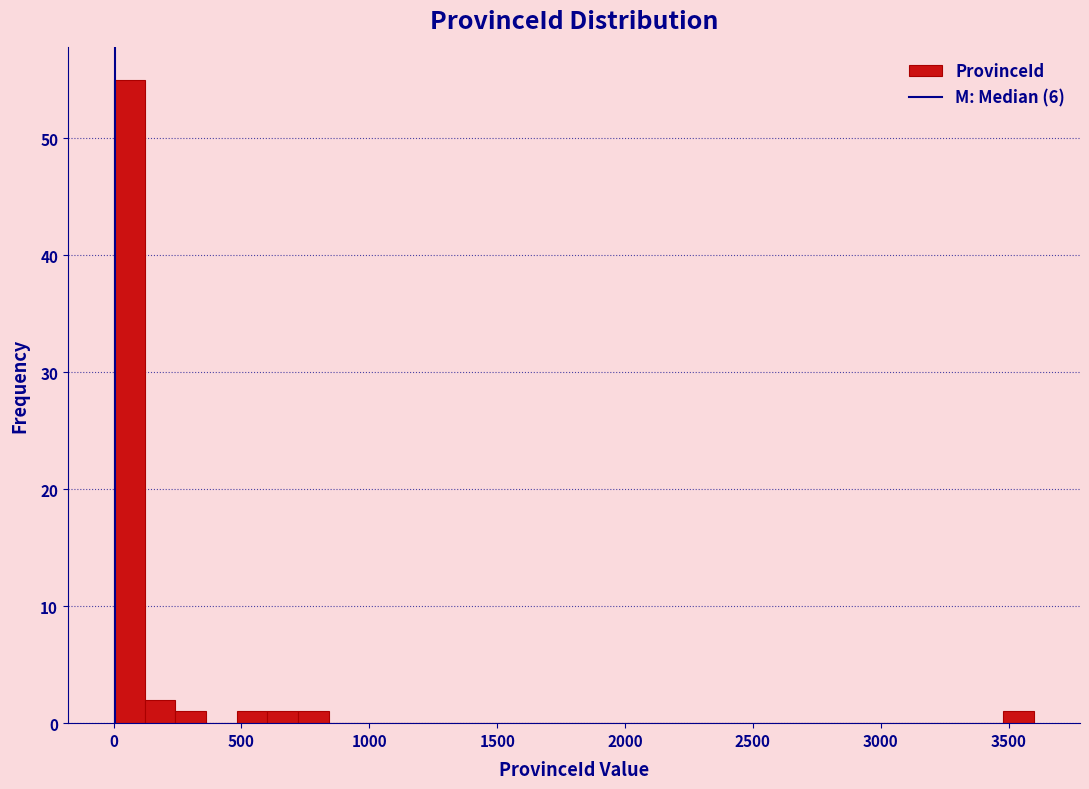

Around what value on the x-axis is the tallest bar? Give the approximate position of its centre, as read against the axis.

50